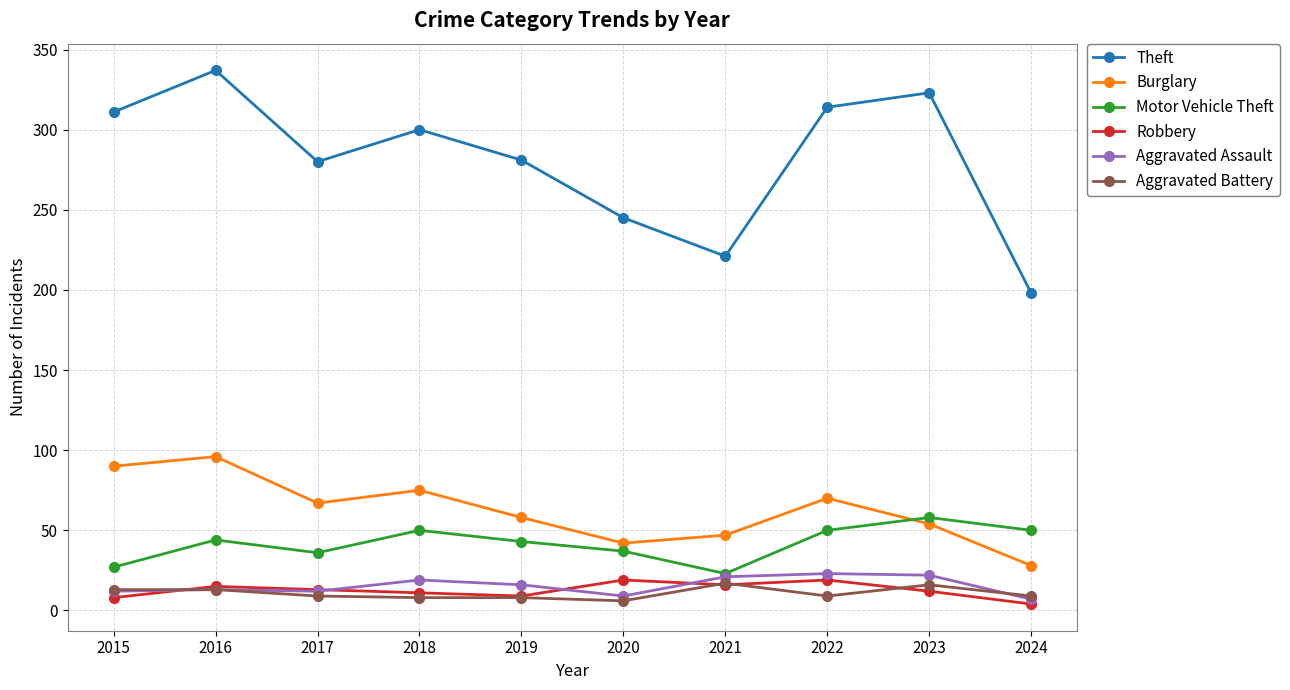

What is the difference between the maximum and minimum values in the Motor Vehicle Theft series?

35